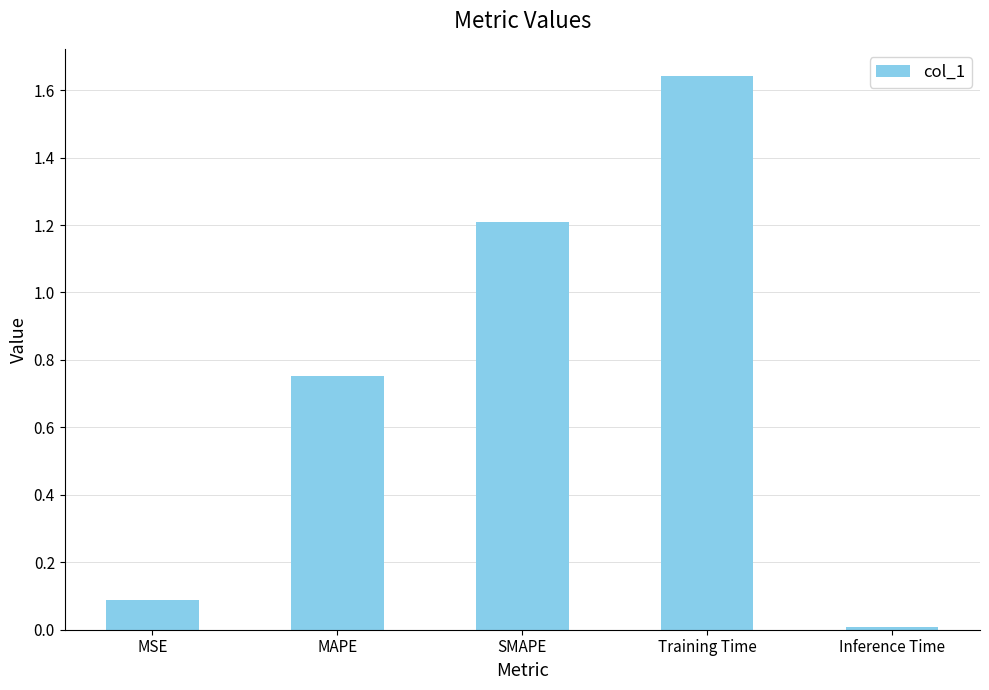

Between SMAPE and Training Time, which is larger?

Training Time